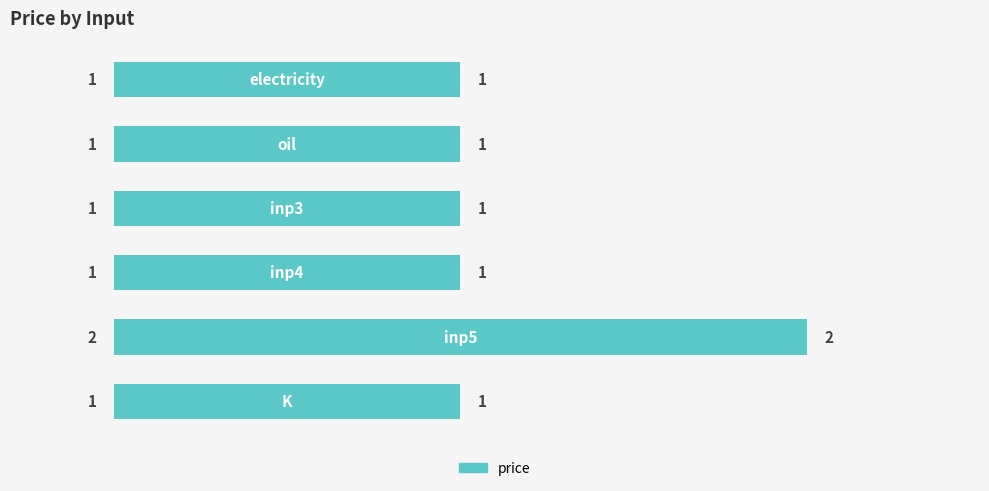

What is the value of the 3rd bar from the top?

1